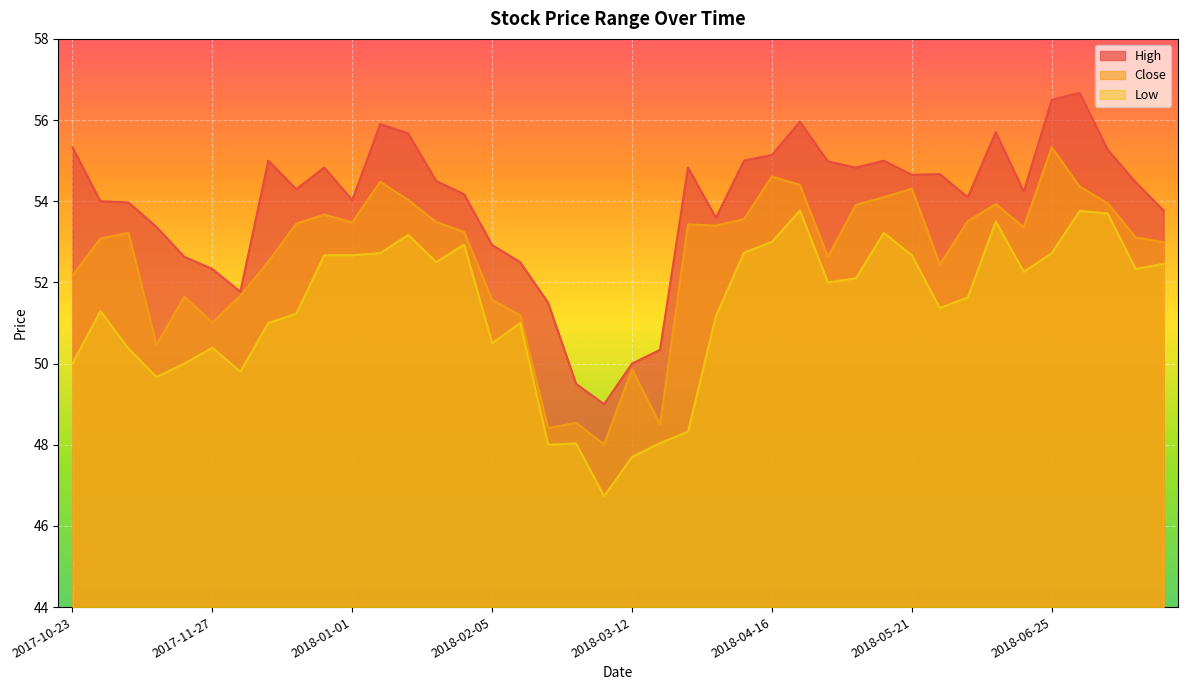

What is the approximate value of Close at 2017-12-11?

52.5